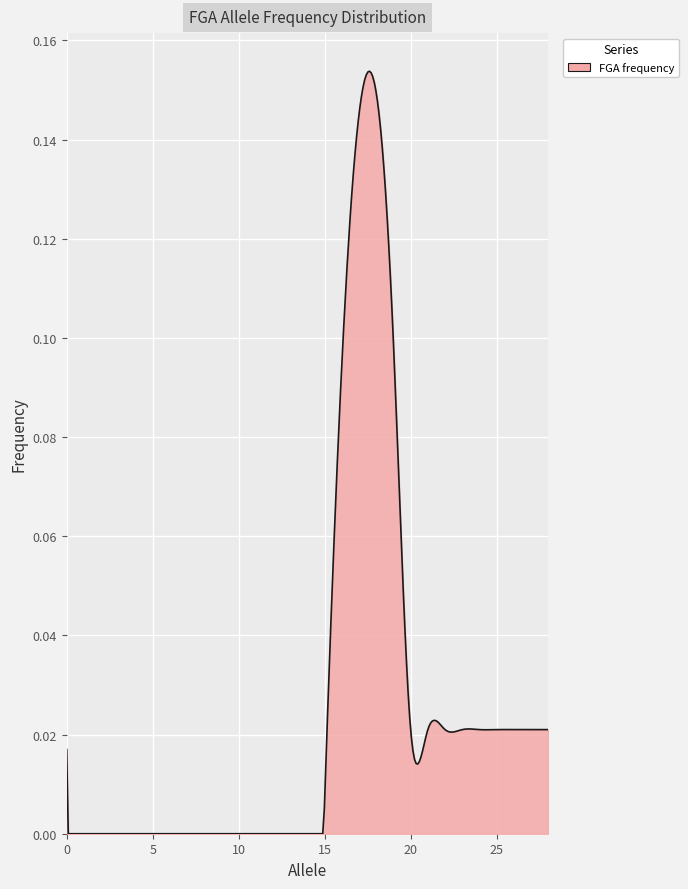

What is the difference between the maximum and minimum values?

0.1